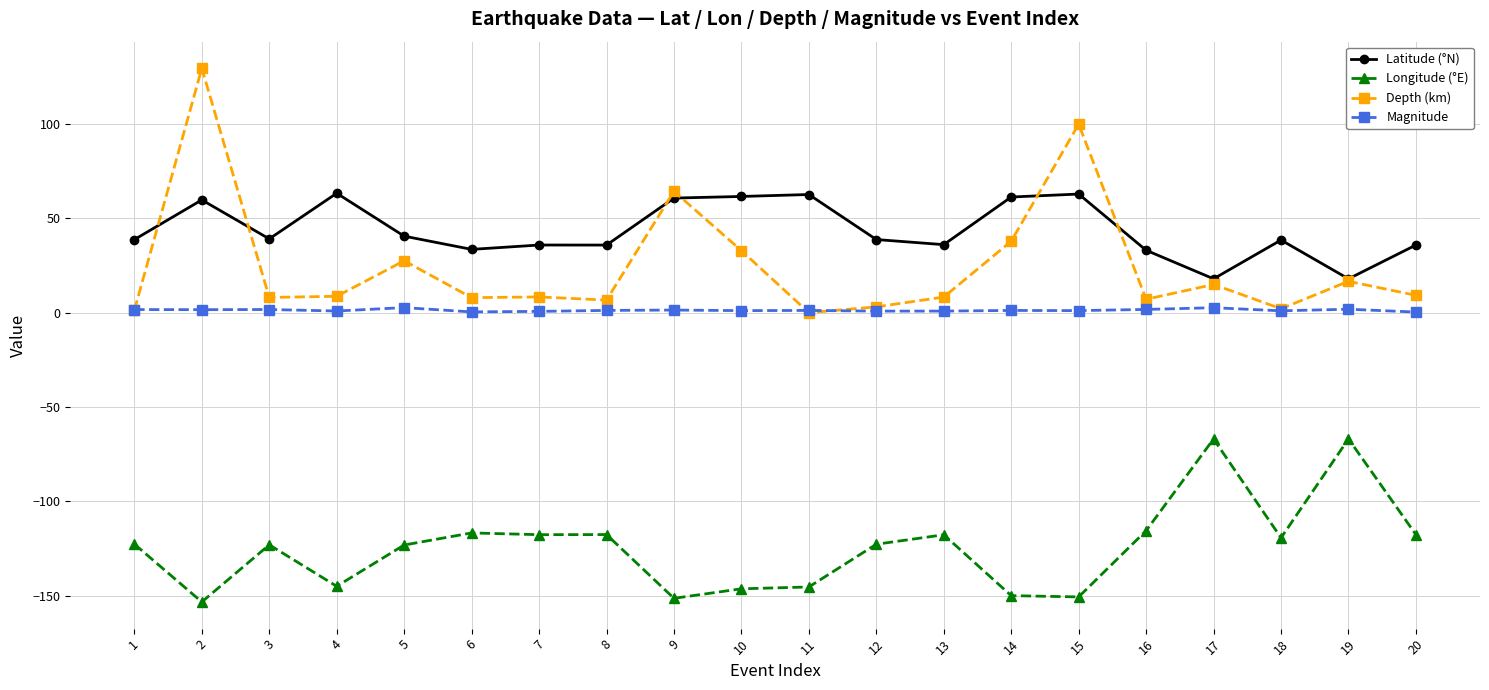

What are all the series names shown in the legend?

Latitude (°N), Longitude (°E), Depth (km), Magnitude